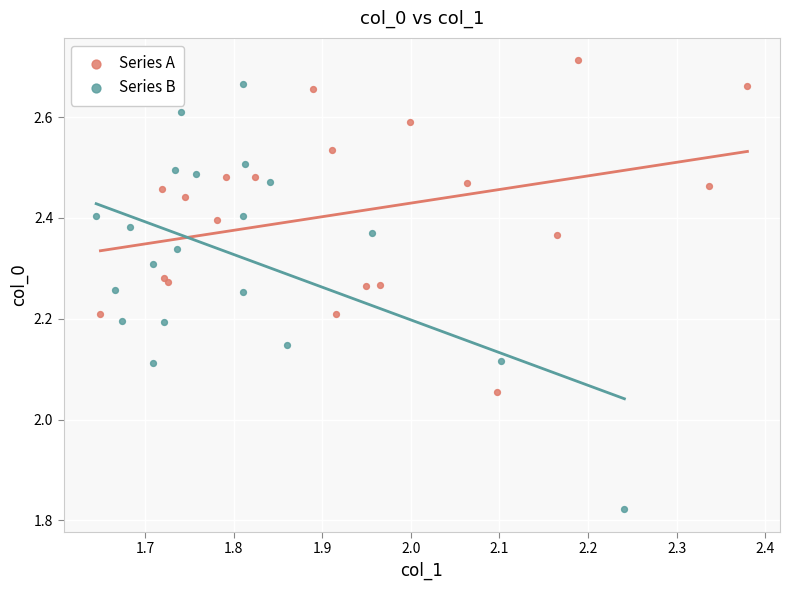

Which series has the widest spread of Y values?

Series B